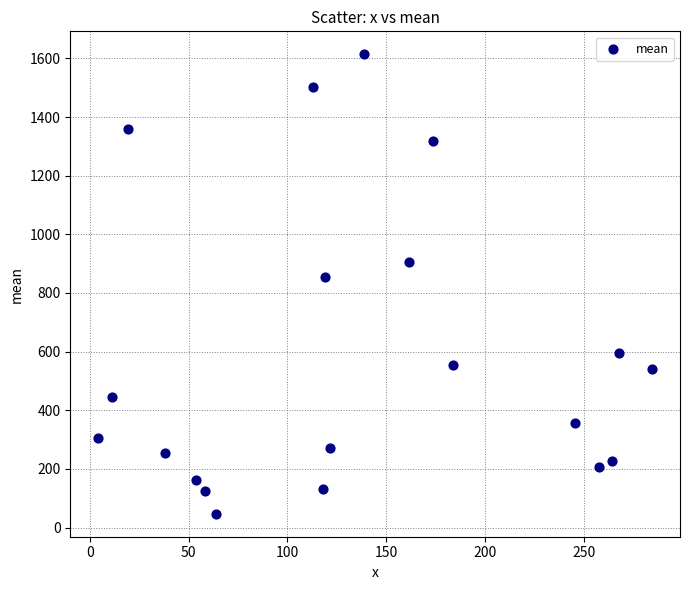

What is the range of Y values (max minus min)?

1567